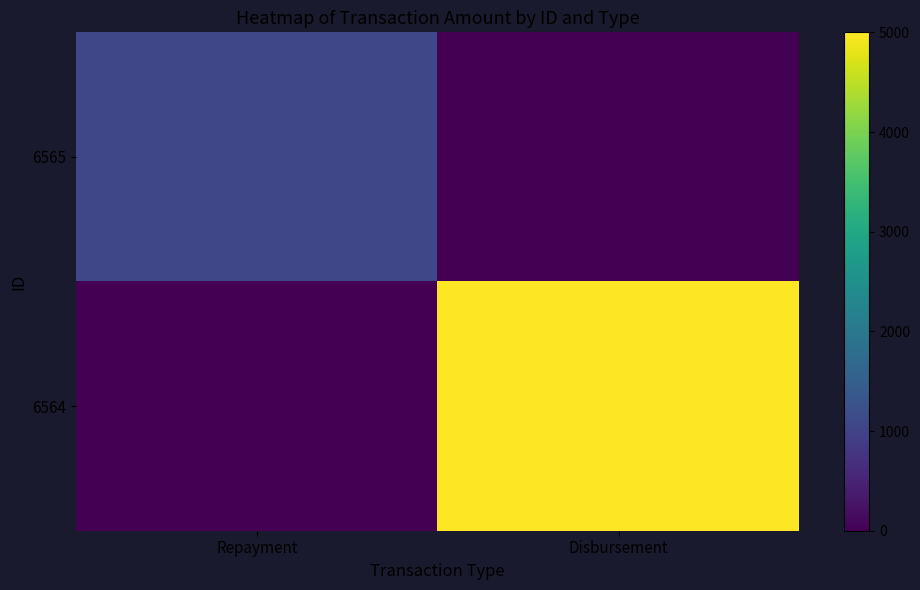

List the series in order of their peak value, highest first.

6564, 6565